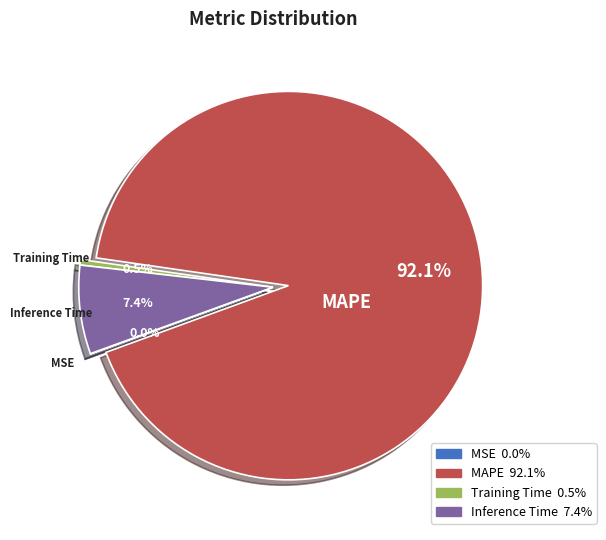

Is the sum of MAPE and Training Time greater than half?

Yes